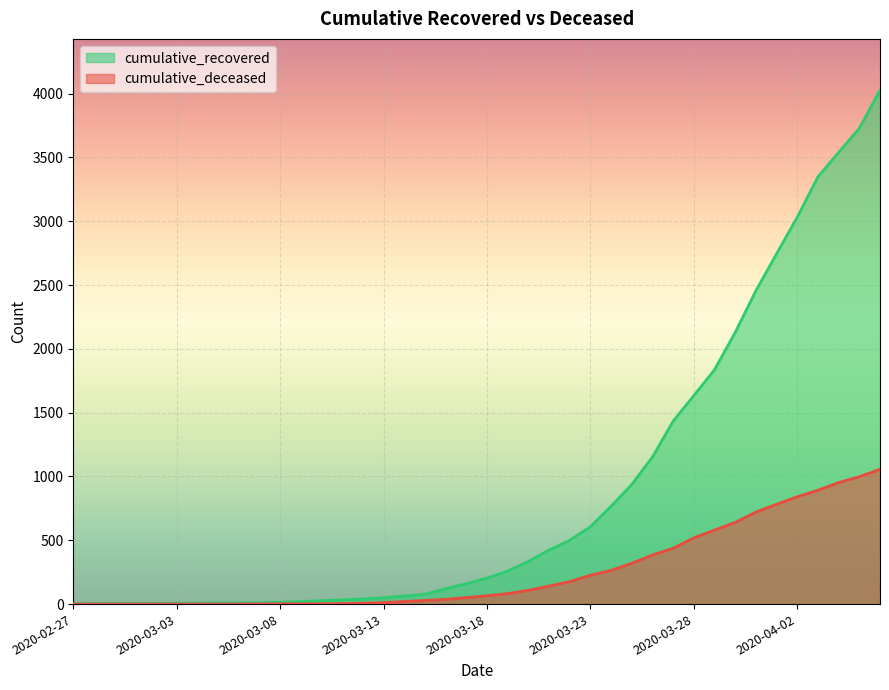

The value of cumulative_recovered at 2020-03-24 is 166. True or false?

False